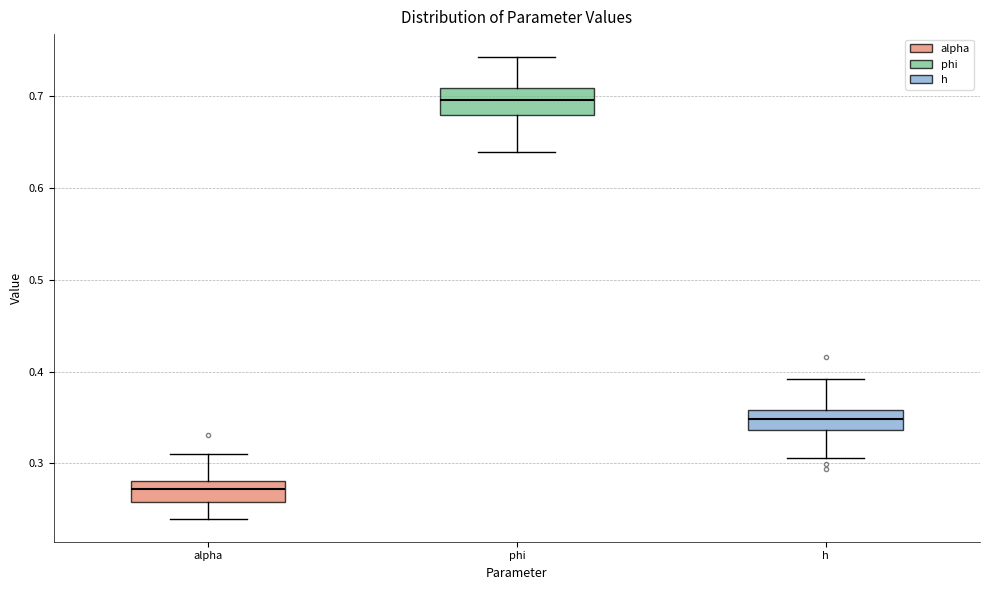

Reading left to right, read every box against the y-axis: the position of its median line, the range the box covers, and the ends of its whiskers. The values are not printed on the chart, so give them approximately, as read against the axis.

alpha: median 0.27, box 0.26 to 0.28, whiskers 0.24 to 0.31
phi: median 0.70, box 0.68 to 0.71, whiskers 0.64 to 0.74
h: median 0.35, box 0.34 to 0.36, whiskers 0.31 to 0.39